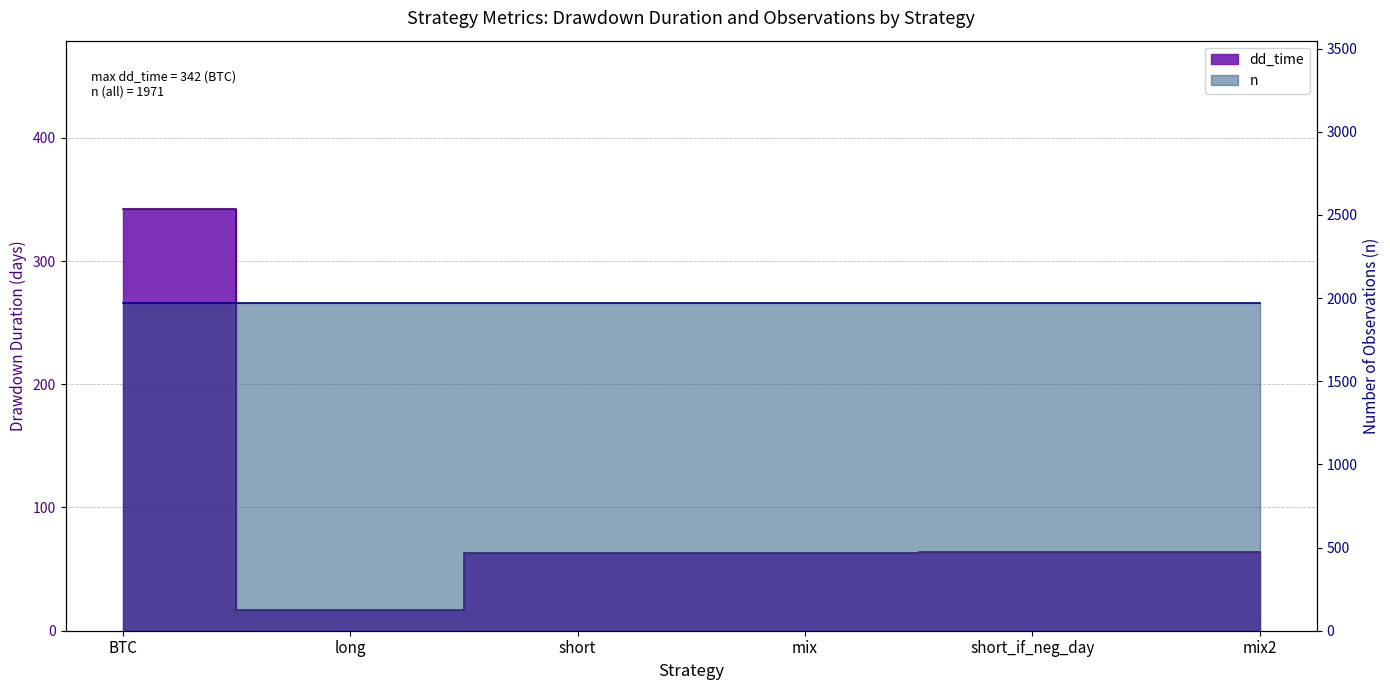

True or false: the data shows 106 at short.

False